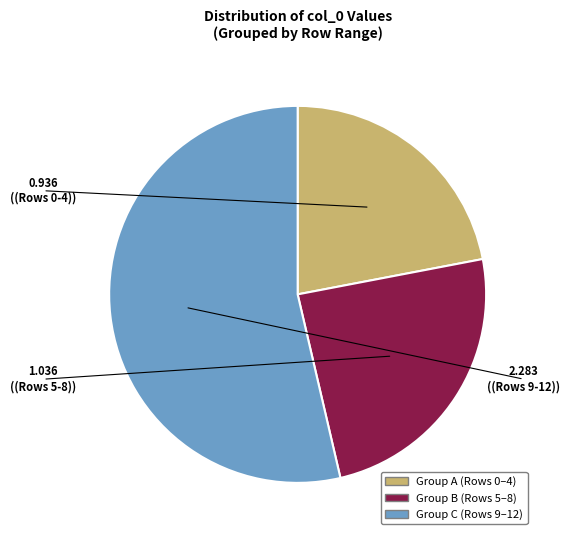

How many segments does this pie chart have?

3